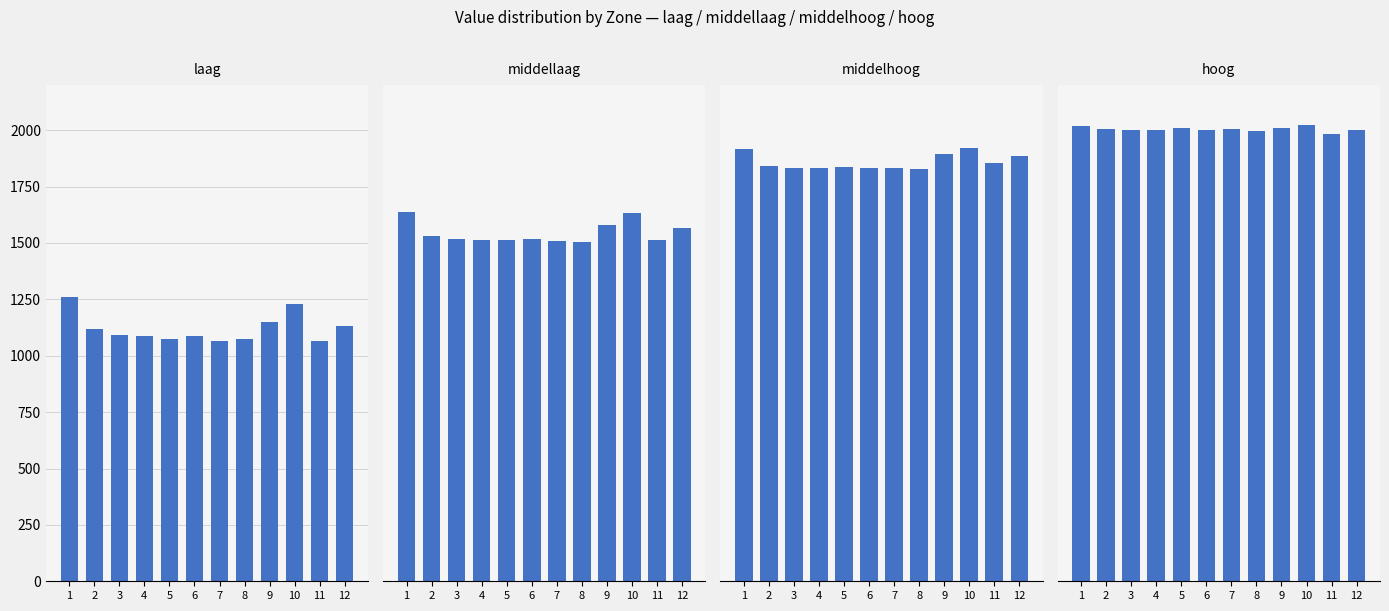

What is the sum of all laag values?

13439.7